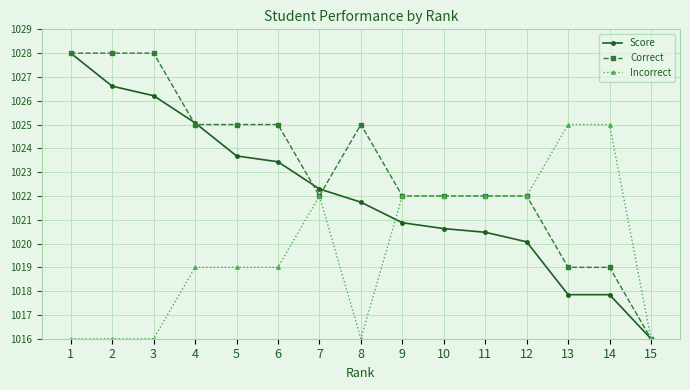

What is the sum of the Score values at 15 and 5?

2039.7